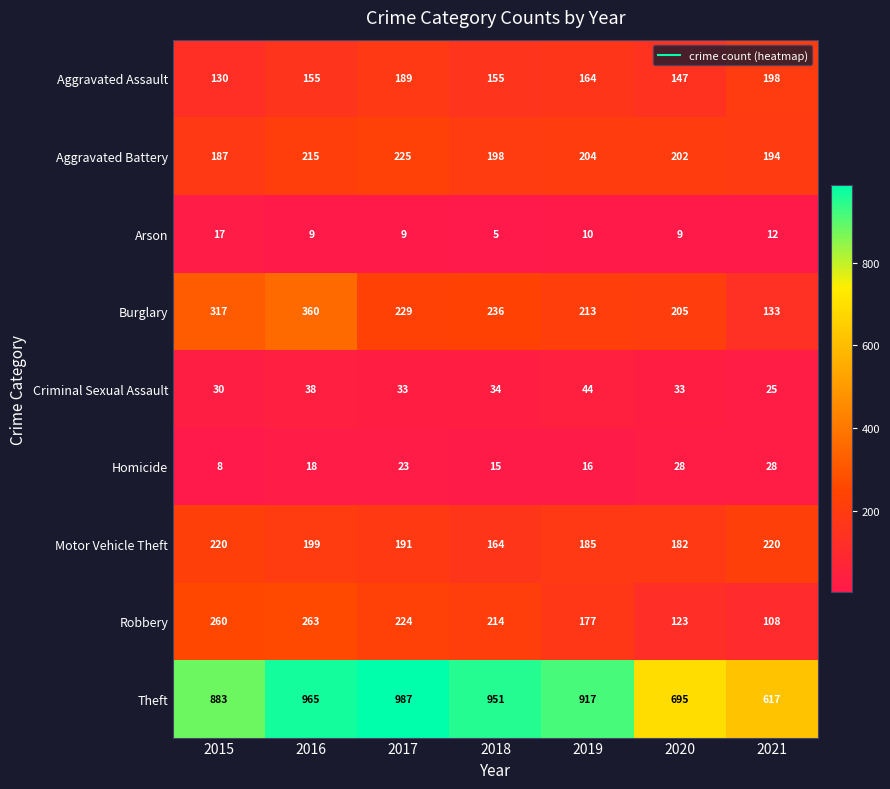

Read the Motor Vehicle Theft value at 2020, to the nearest 5.

180